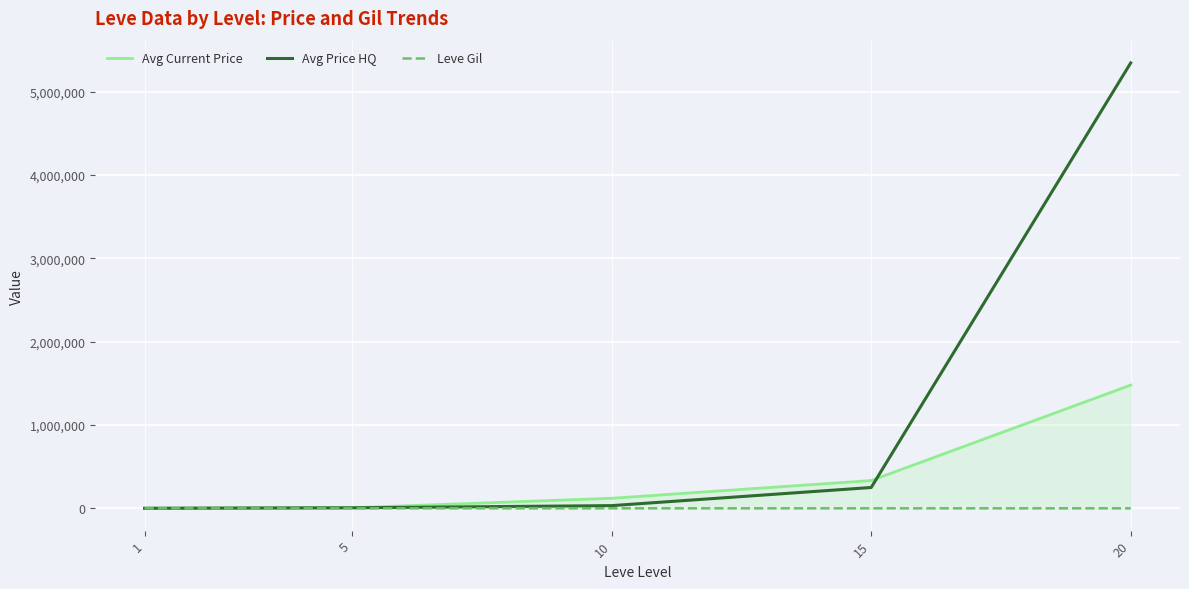

Rank the series by their maximum value, from highest to lowest.

Avg Price HQ, Avg Current Price, Leve Gil